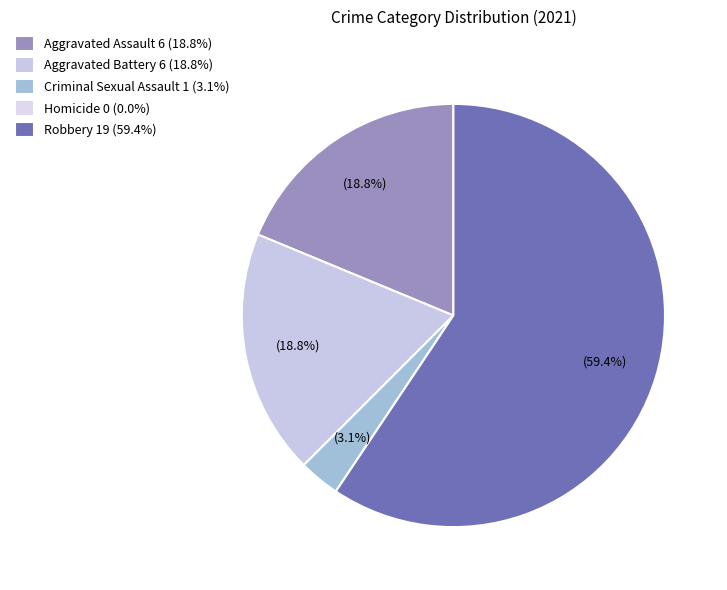

What percentage is the Aggravated Assault slice, to the nearest percent?

19%